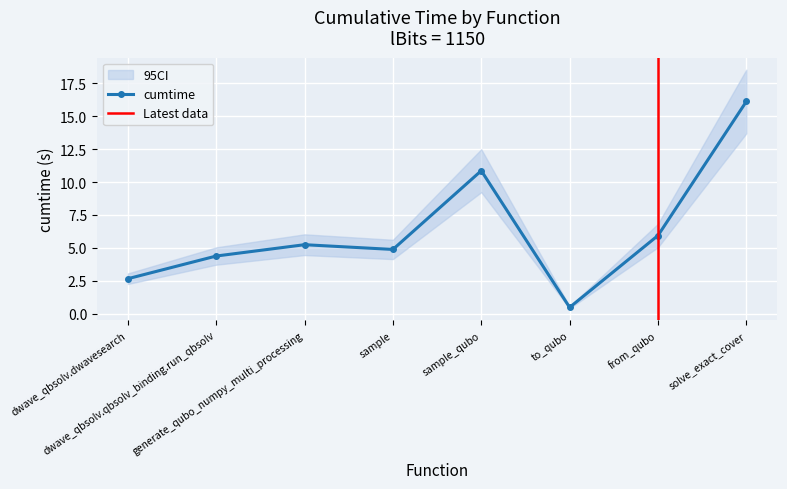

The value at dwave_qbsolv.dwavesearch is 3.8. True or false?

False